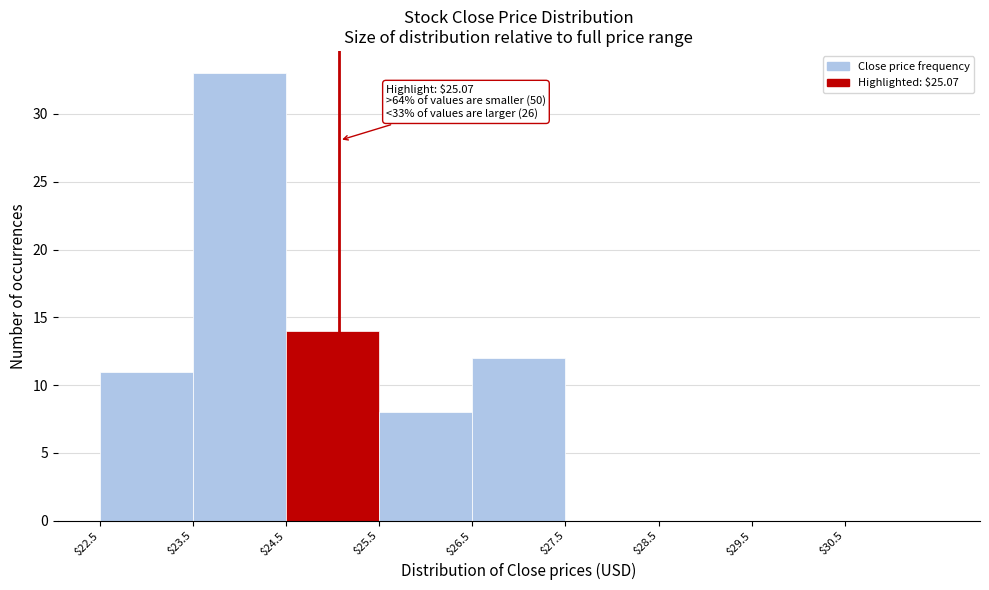

Which range on the x-axis has the tallest bar?

23.5 to 24.5